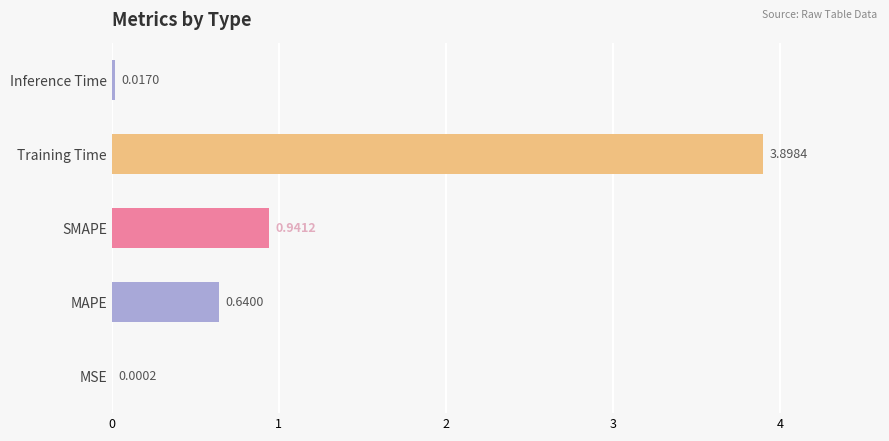

At which label is the value closest to 1?

SMAPE